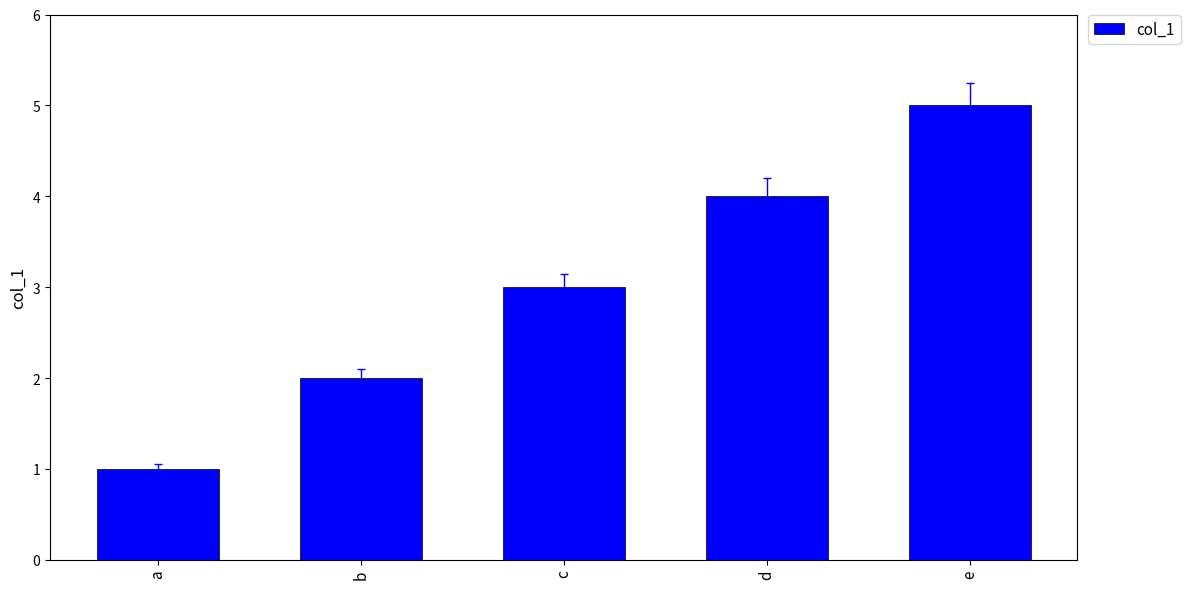

The chart shows a value of 5 at e. True or false?

True